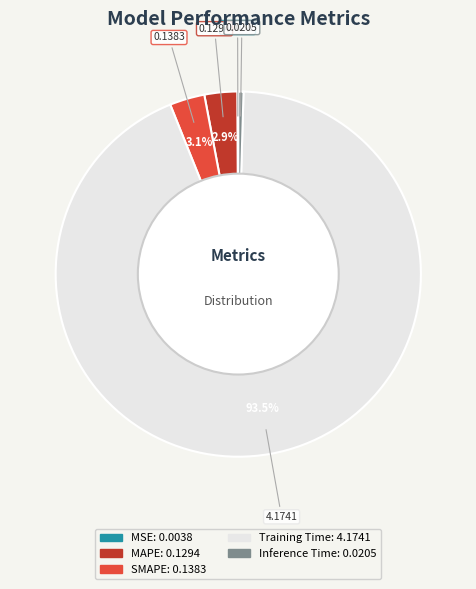

The MAPE slice represents 3% of the pie. True or false?

True